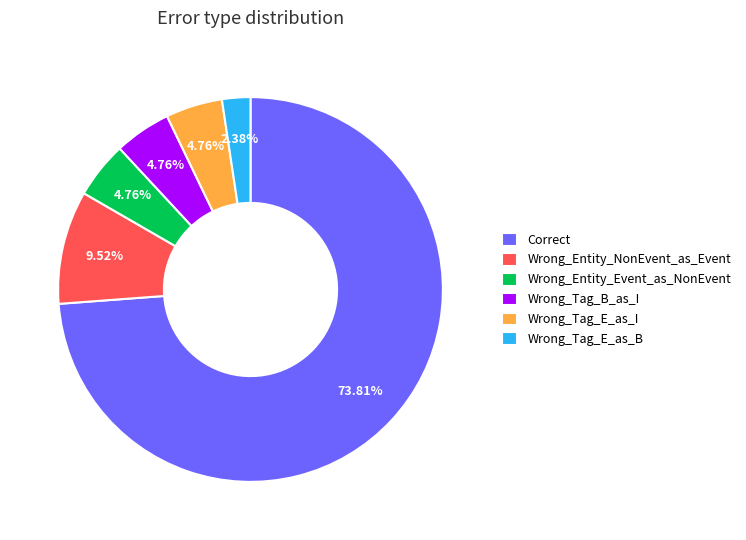

How many slices are in this pie chart?

6